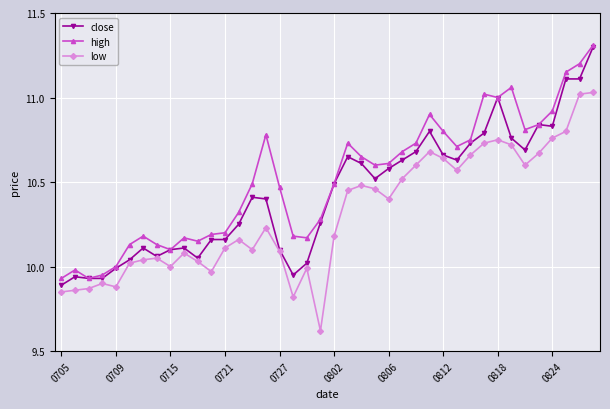

What is the lowest value of the low series?

9.6